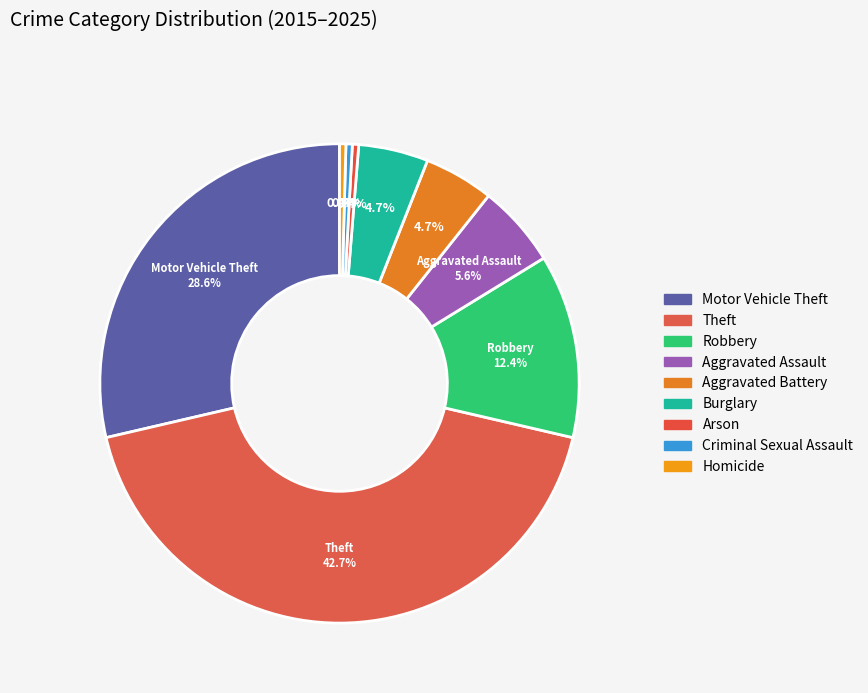

Is it true that Aggravated Battery is 19% of the pie?

False